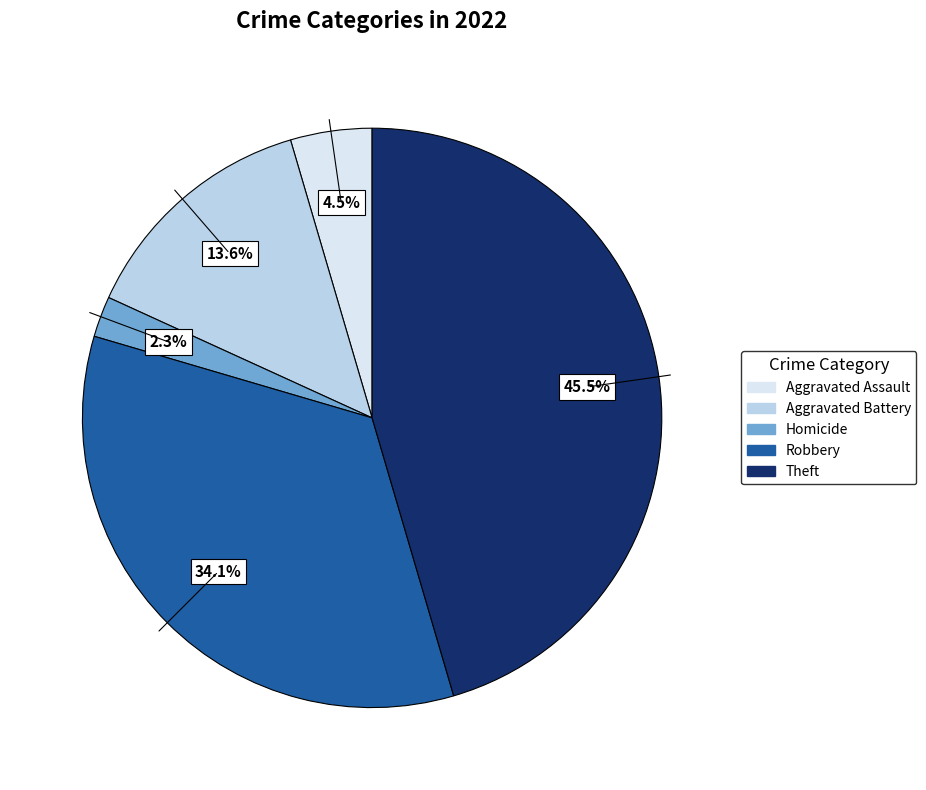

Is there a majority slice in this chart?

No